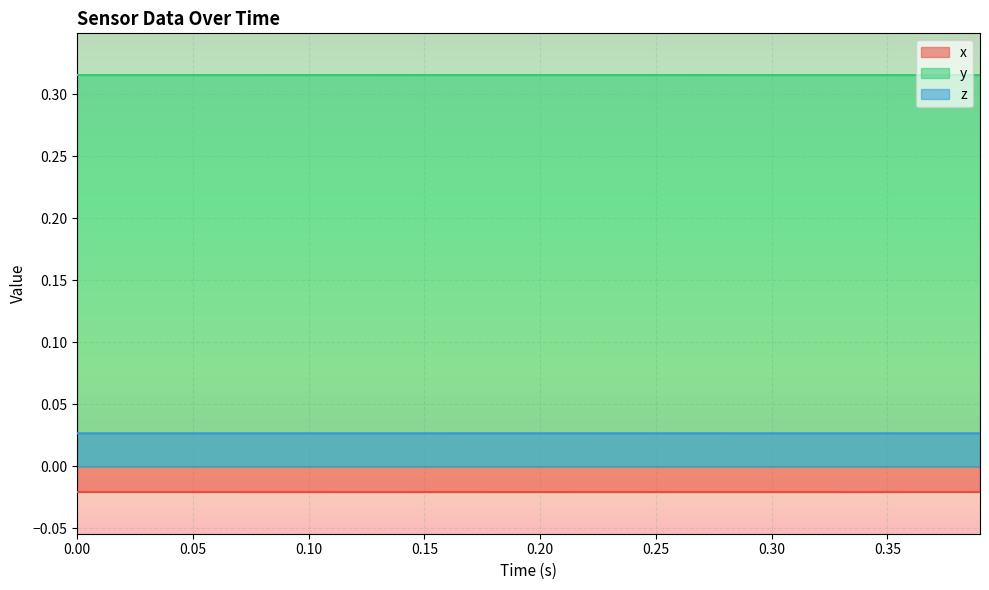

Which series has the largest total across all categories?

y